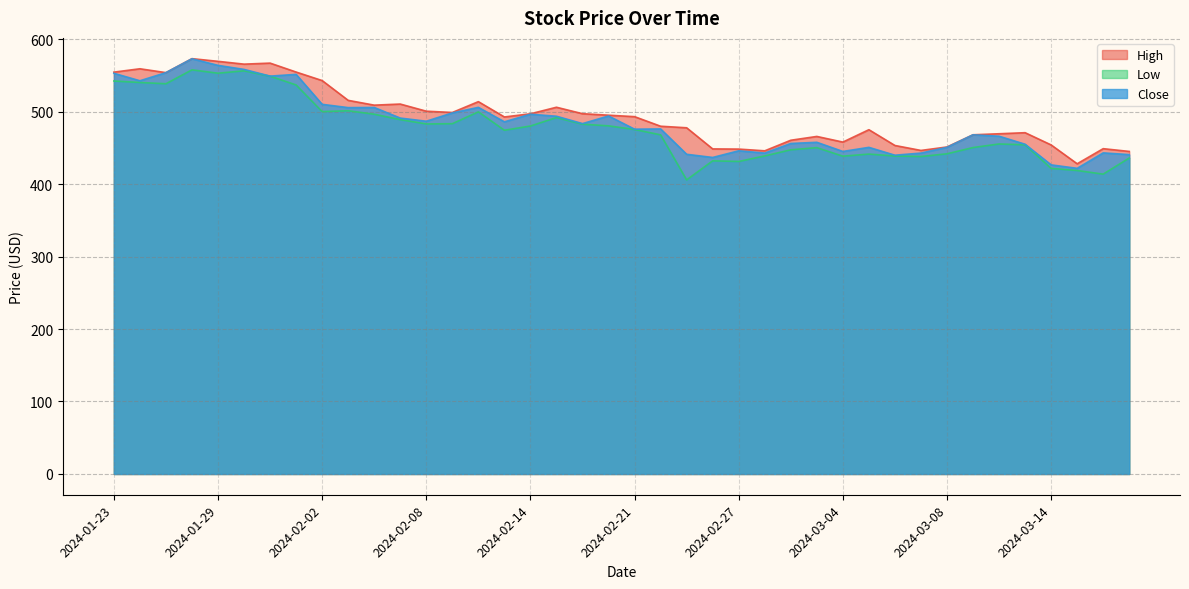

What is the difference between the second highest and minimum values in the Low series?

150.5